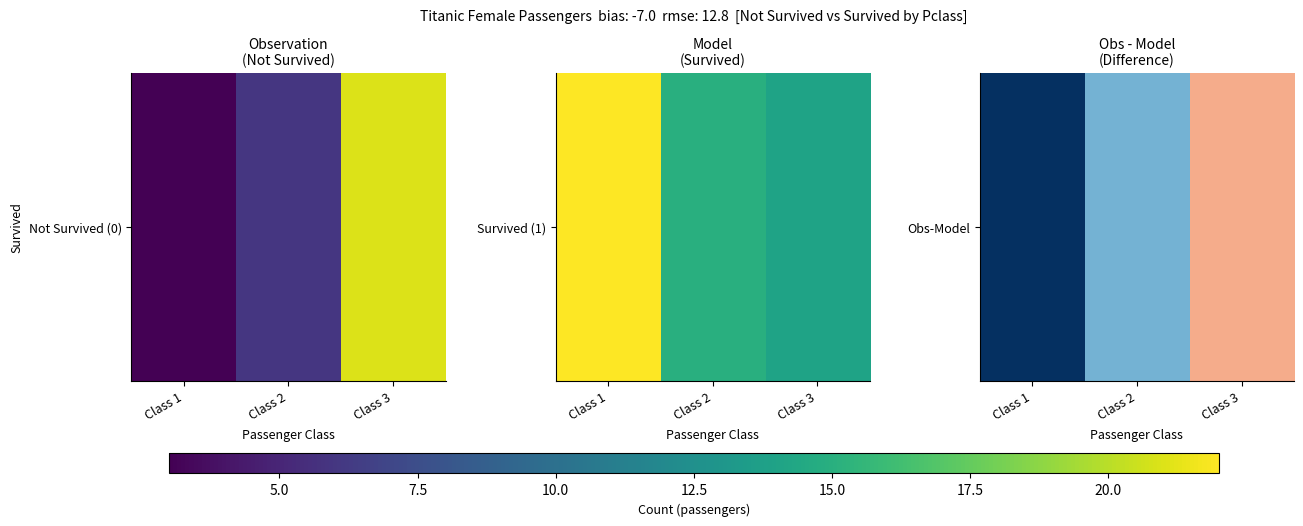

Is it true that the value at Class 1 is -19?

True